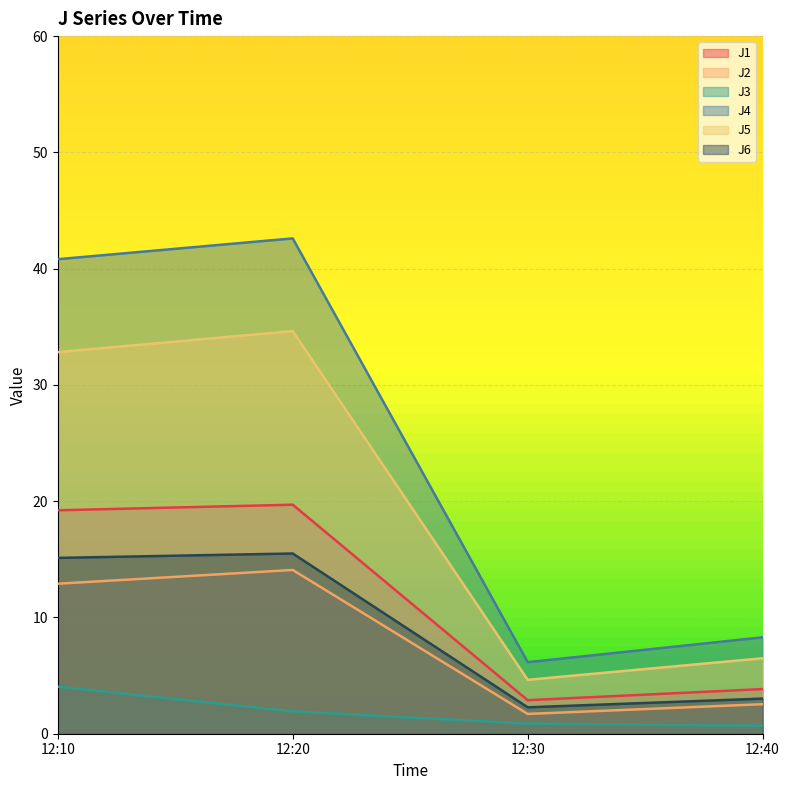

What is the total value across all series at 12:10?

124.9